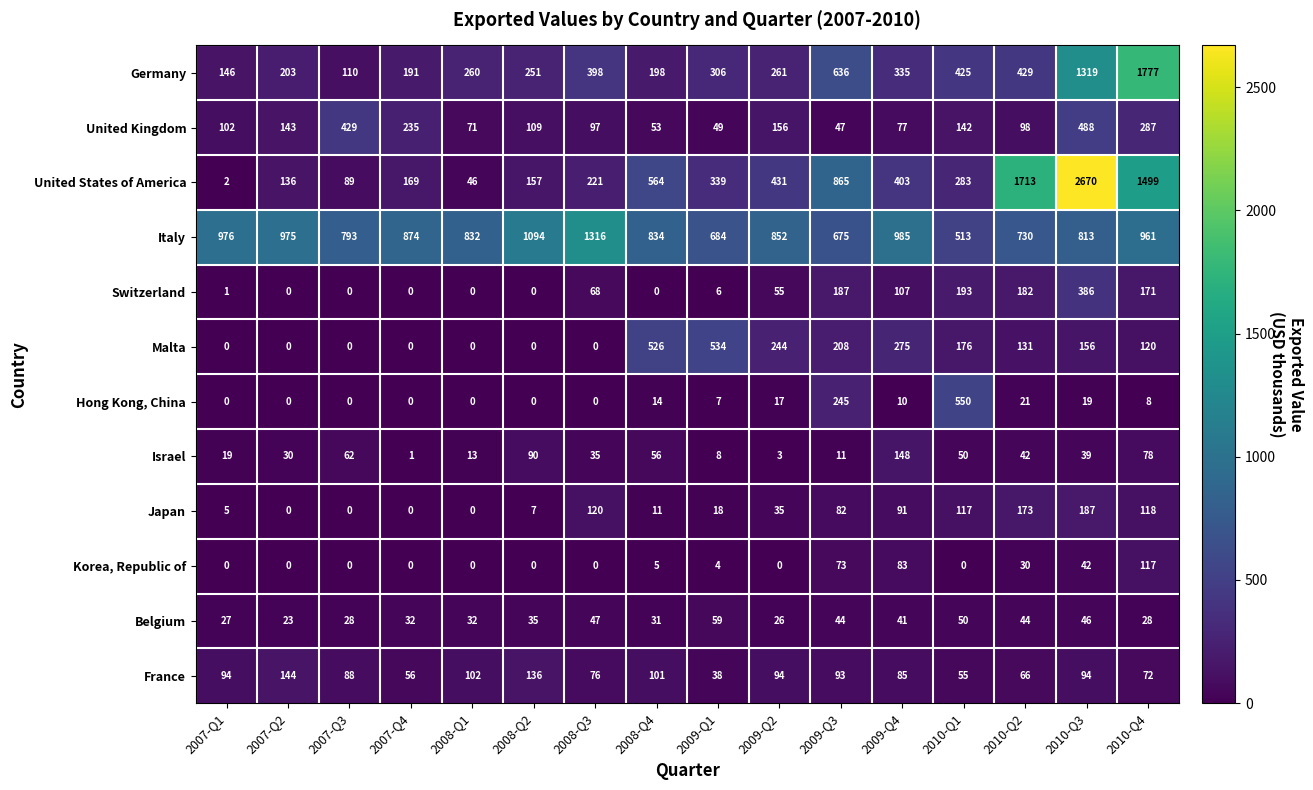

How many data points in Switzerland are less than 55?

8